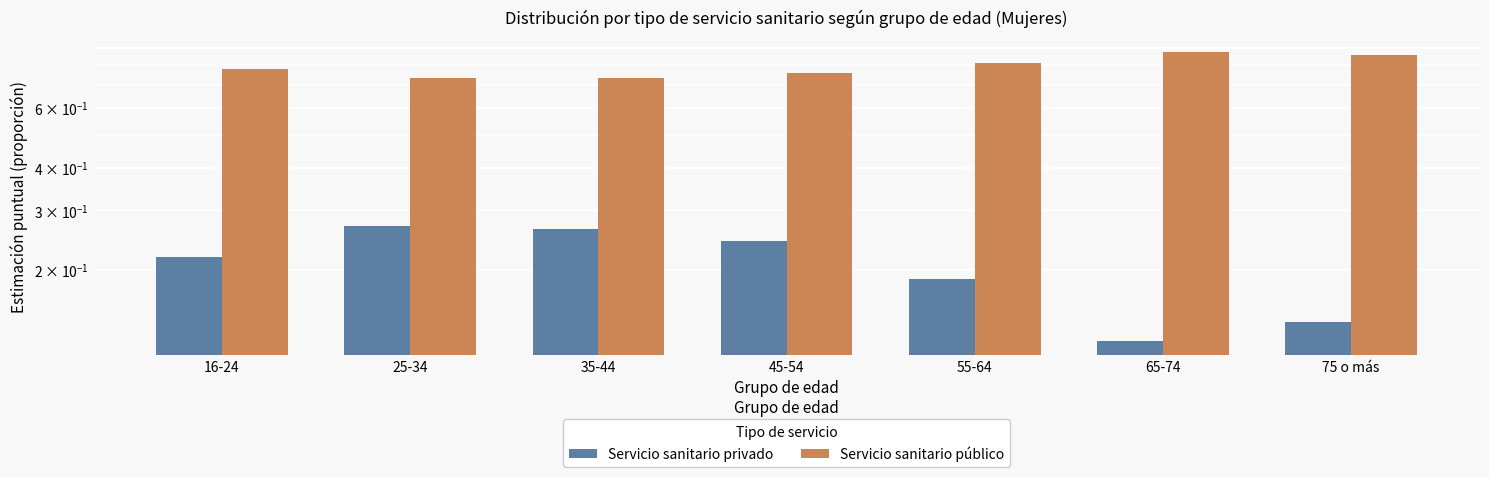

Where is Servicio sanitario privado nearest to the value 0?

65-74